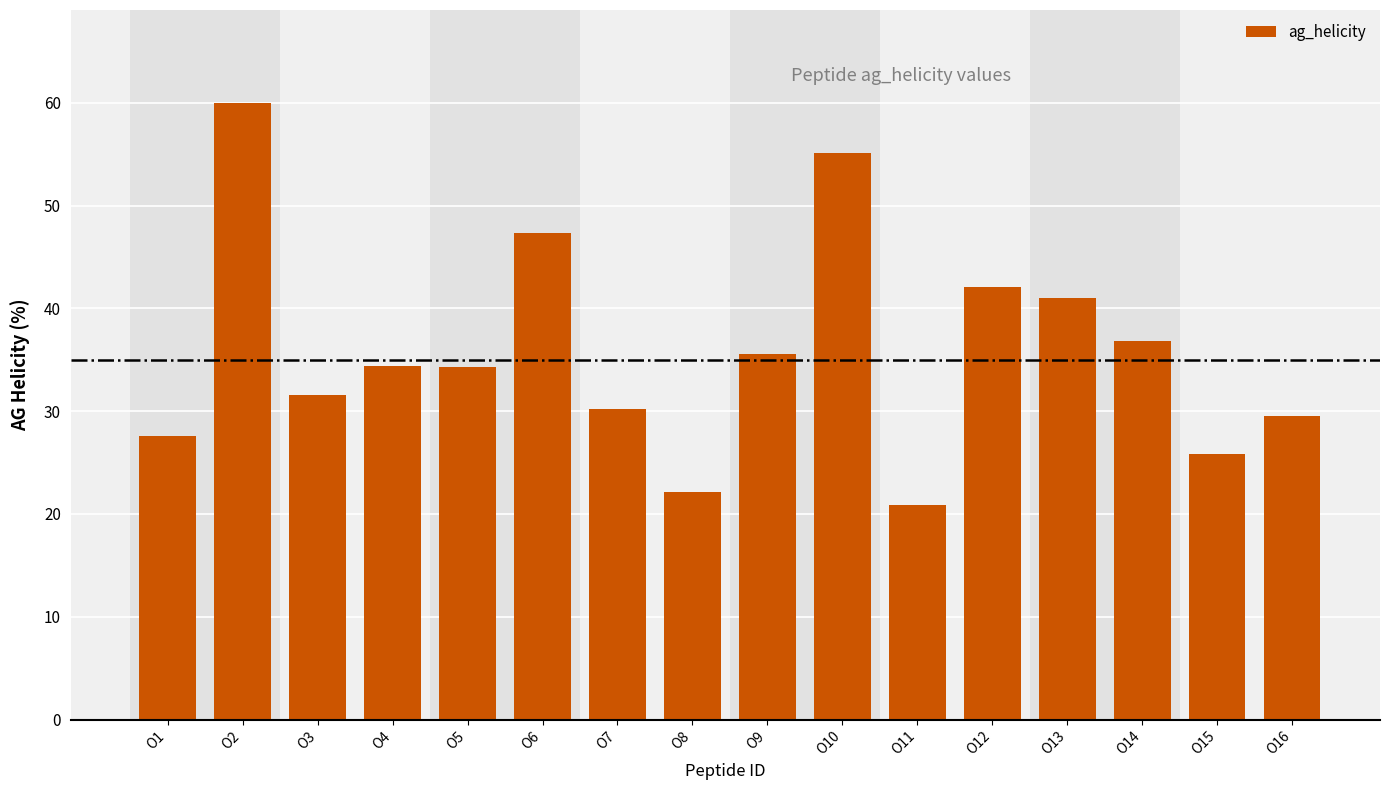

What is the sum of all values?

574.4